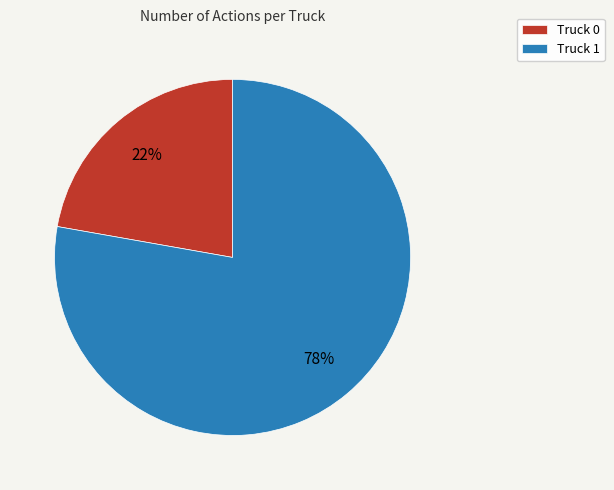

To the nearest percent, what portion does Truck 1 represent?

78%